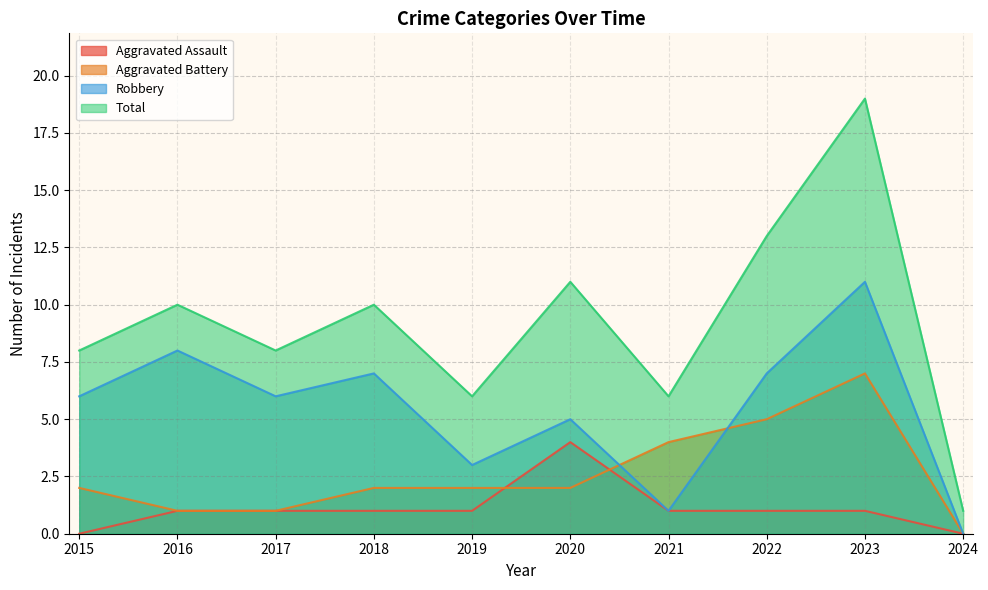

How many interior local peaks does the Robbery series have?

4